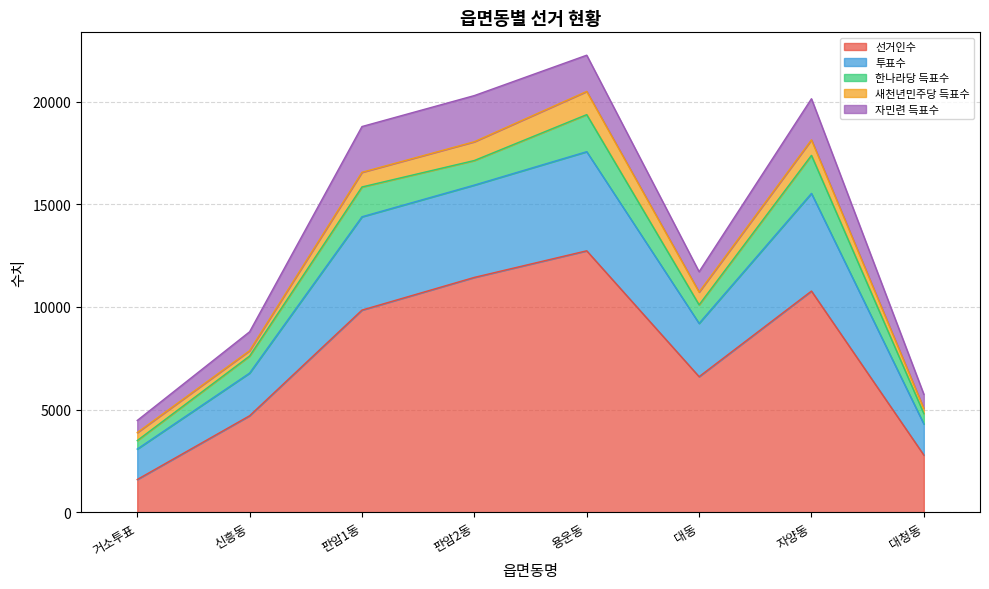

Read the 자민련 득표수 value at 판암2동, to the nearest 50.

2250